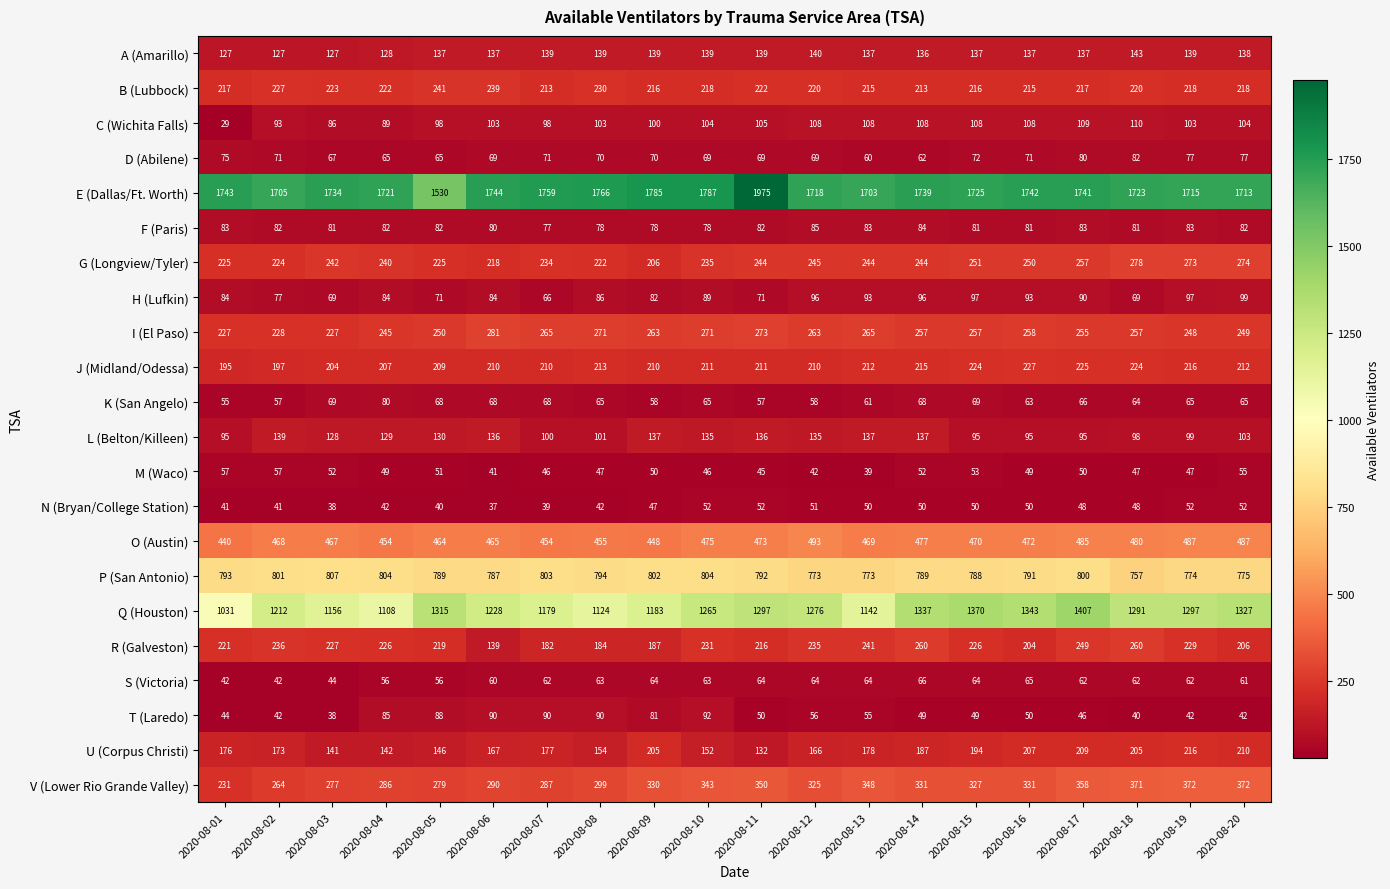

Rank the series at 2020-08-08 from lowest to highest value.

N (Bryan/College Station), M (Waco), S (Victoria), K (San Angelo), D (Abilene), F (Paris), H (Lufkin), T (Laredo), L (Belton/Killeen), C (Wichita Falls), A (Amarillo), U (Corpus Christi), R (Galveston), J (Midland/Odessa), G (Longview/Tyler), B (Lubbock), I (El Paso), V (Lower Rio Grande Valley), O (Austin), P (San Antonio), Q (Houston), E (Dallas/Ft. Worth)